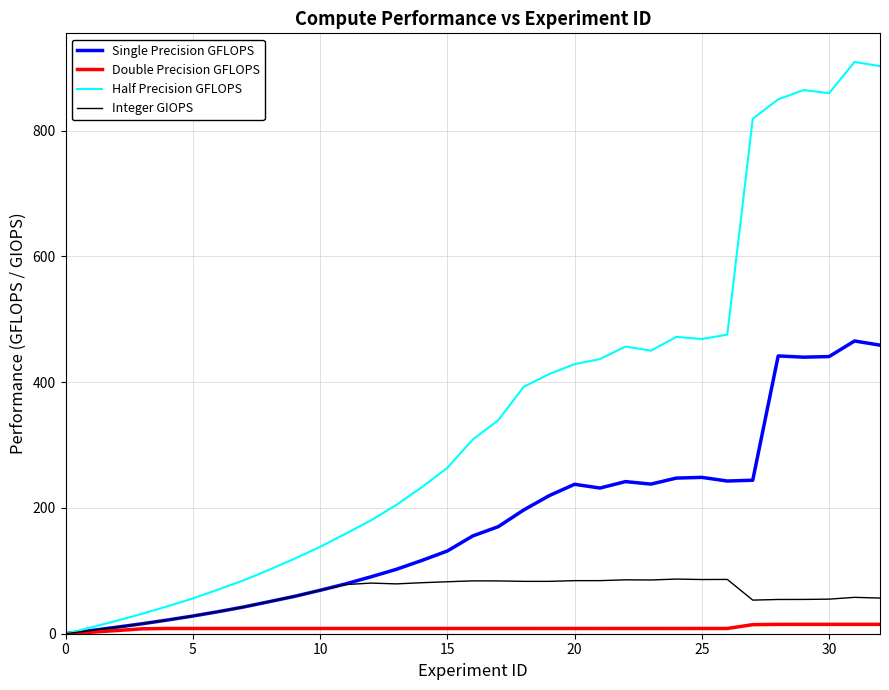

List the series in order of their overall mean, highest first.

Half Precision GFLOPS, Single Precision GFLOPS, Integer GIOPS, Double Precision GFLOPS